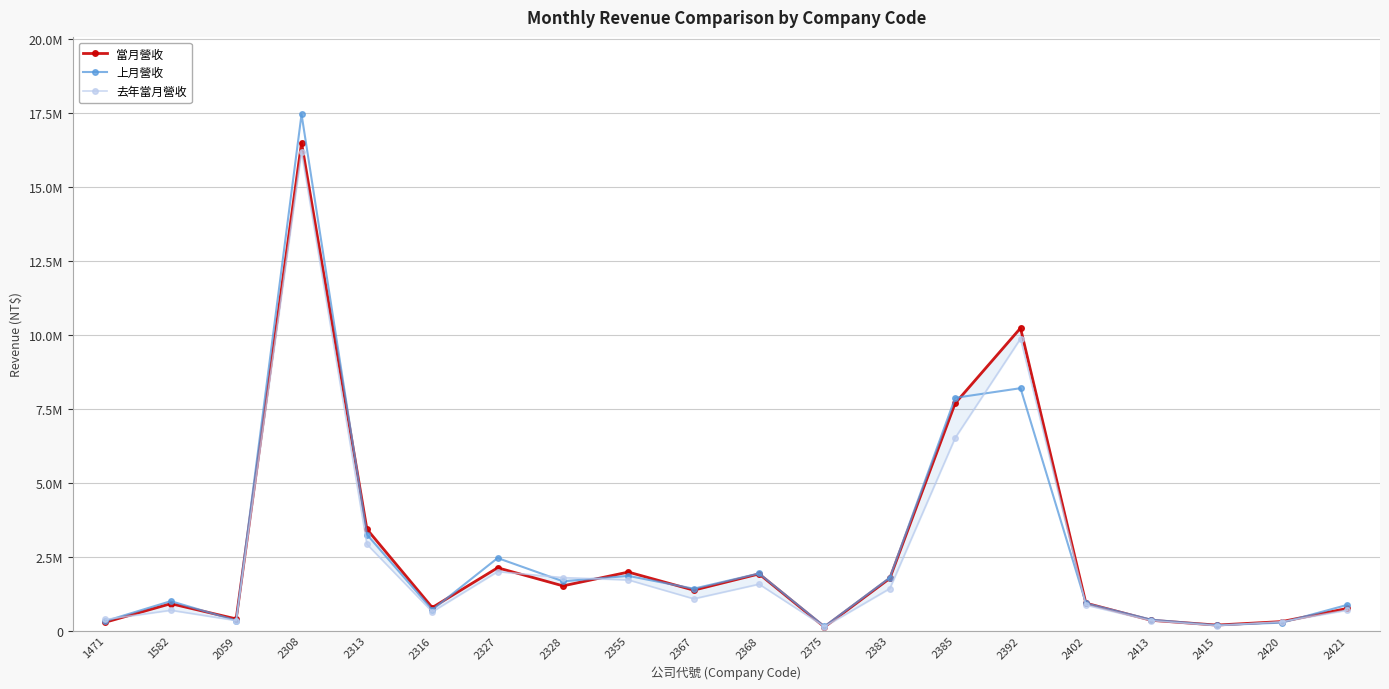

What are all the series names shown in the legend?

當月營收, 上月營收, 去年當月營收